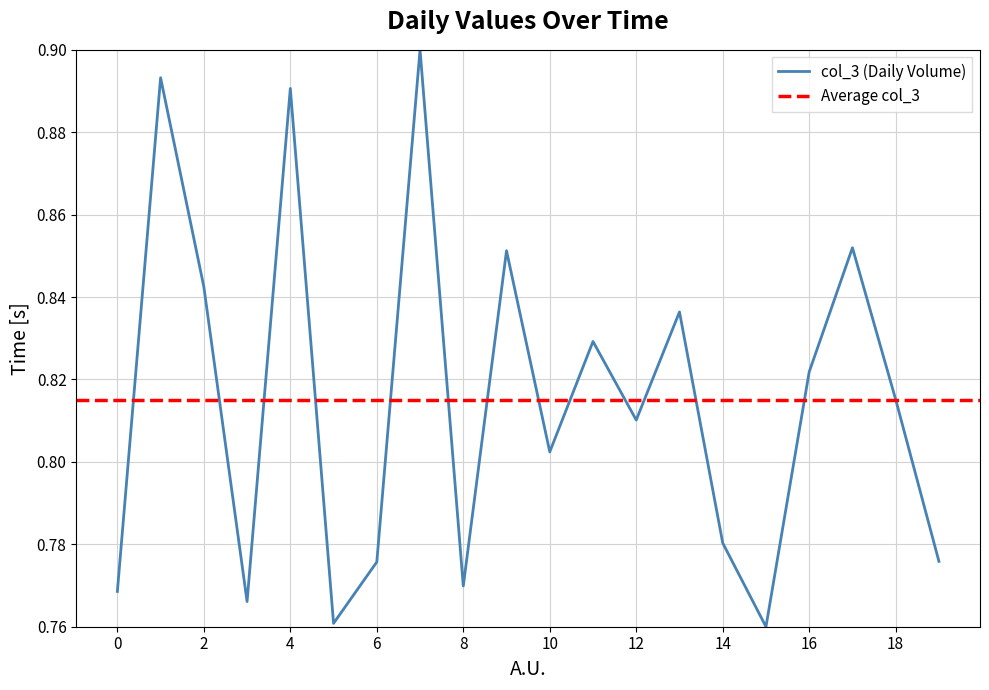

The col_3 (Daily Volume) series shows 0.5 at 4. True or false?

False